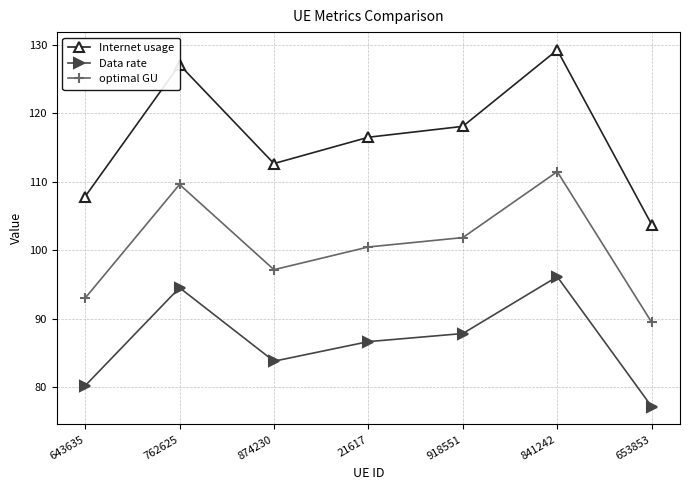

What is the maximum value for Internet usage?

129.2